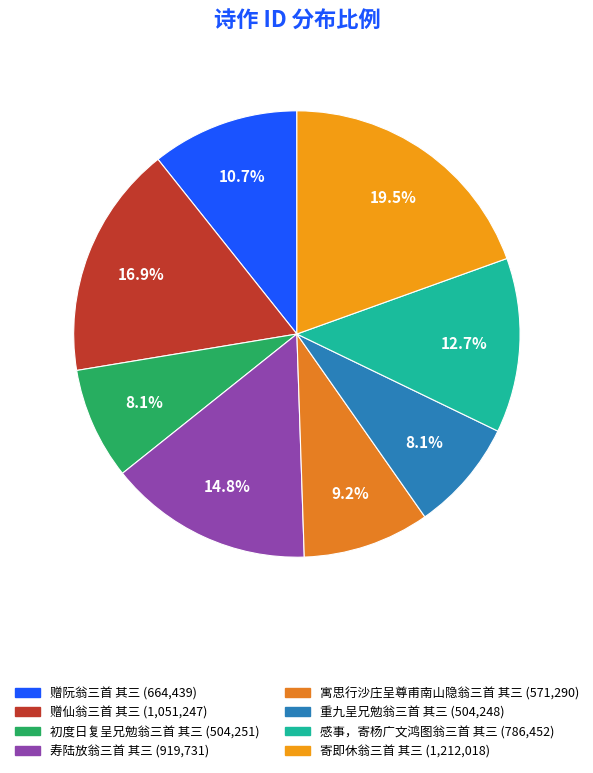

To the nearest percent, what percentage of the pie is 寿陆放翁三首 其三?

15%